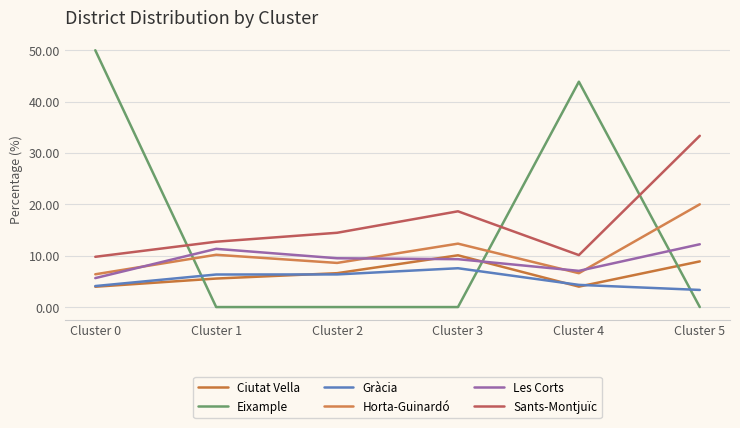

What is the greatest value displayed?

50.0